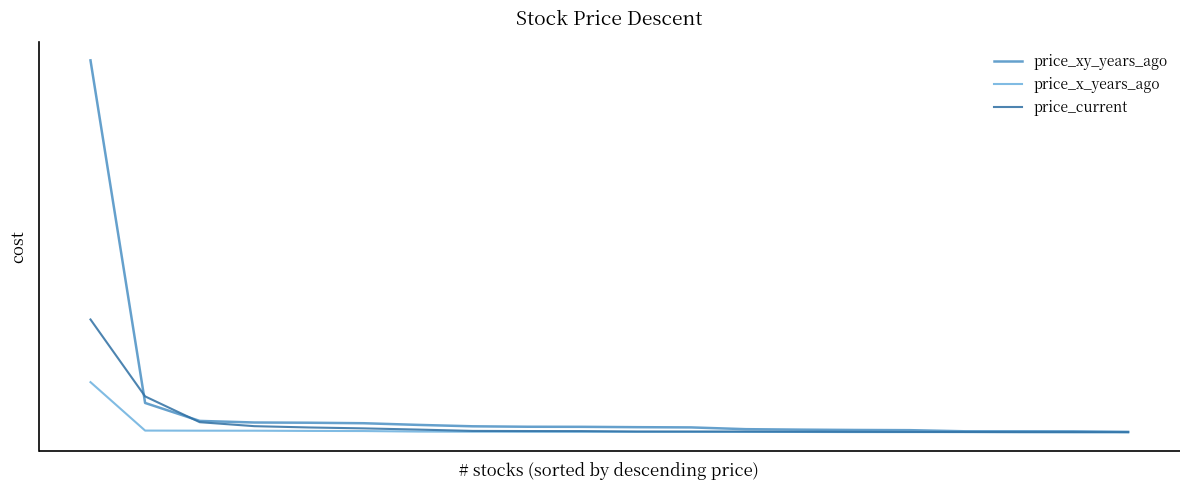

Where is price_x_years_ago nearest to the value 300?

1